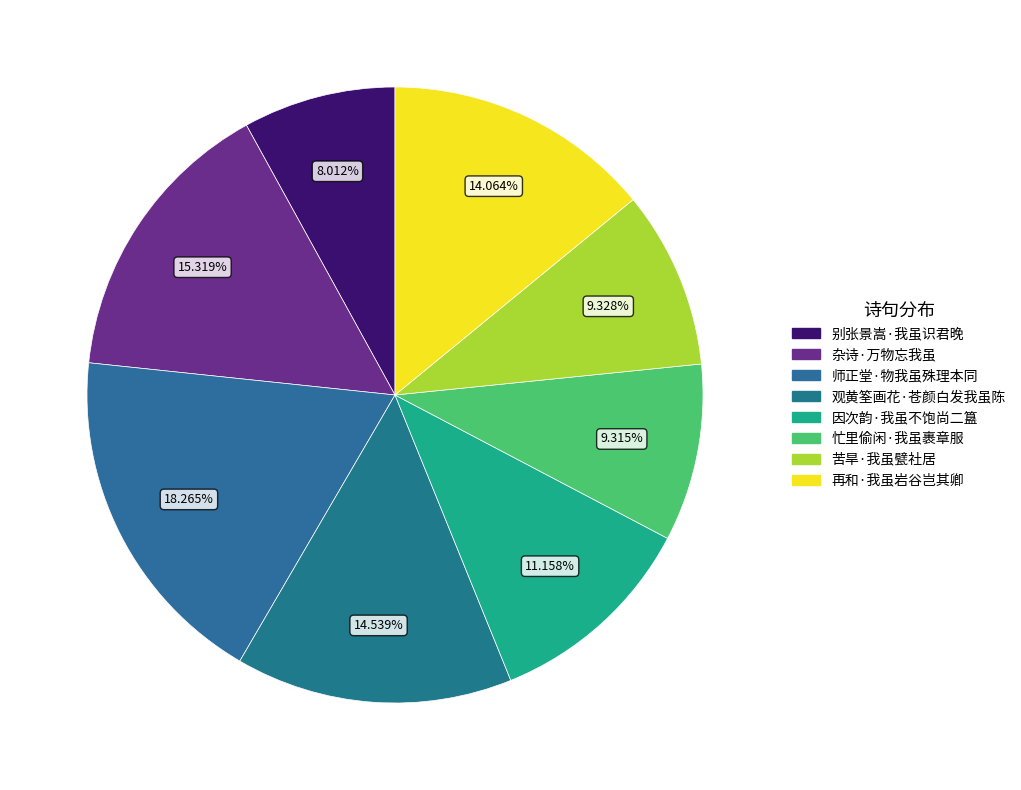

Which category has the smallest portion of the pie?

别张景嵩·我虽识君晚